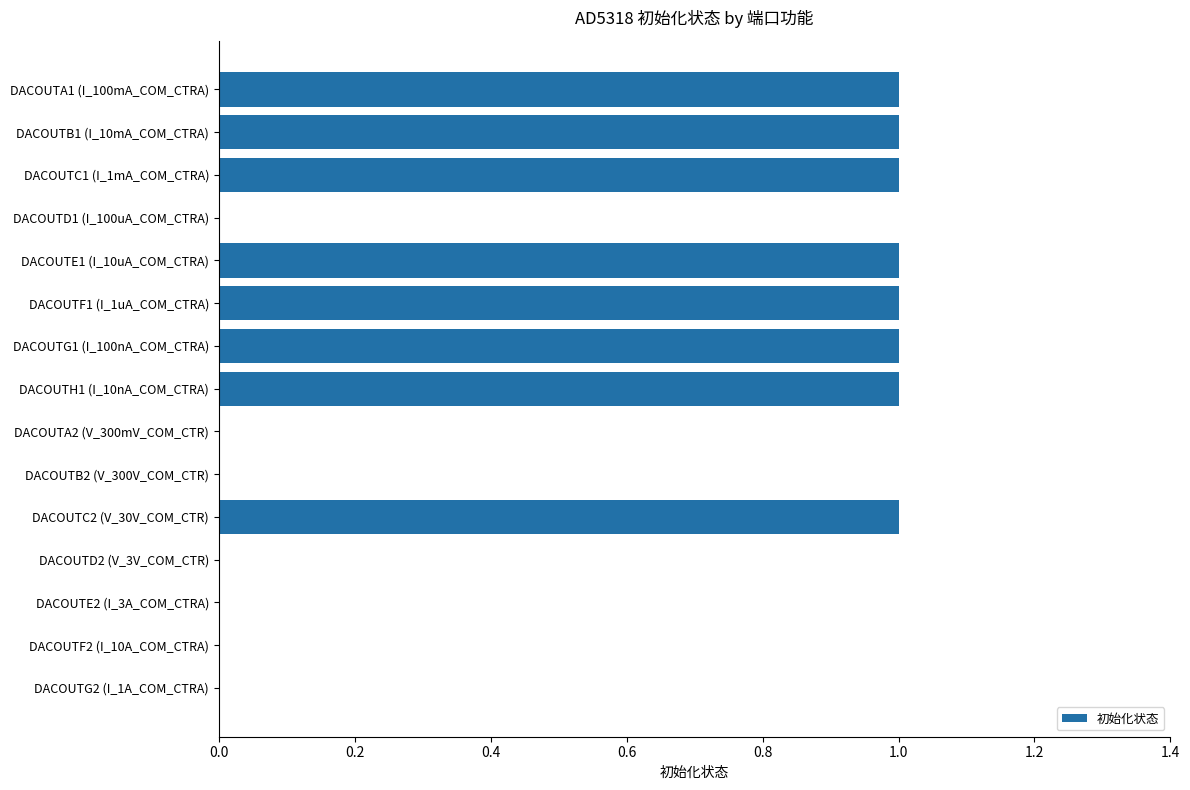

What is the greatest value displayed?

1